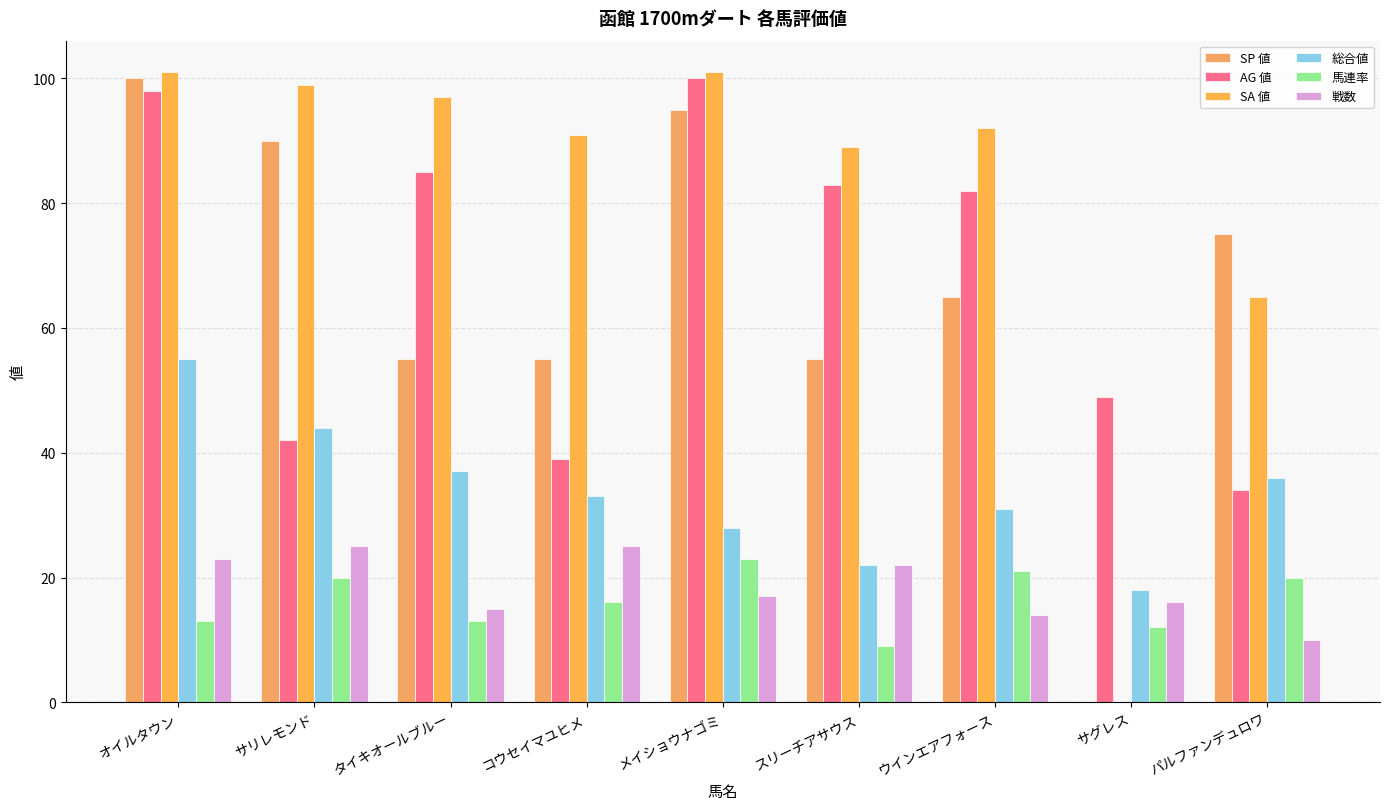

What is the average value of the AG 値 series?

68